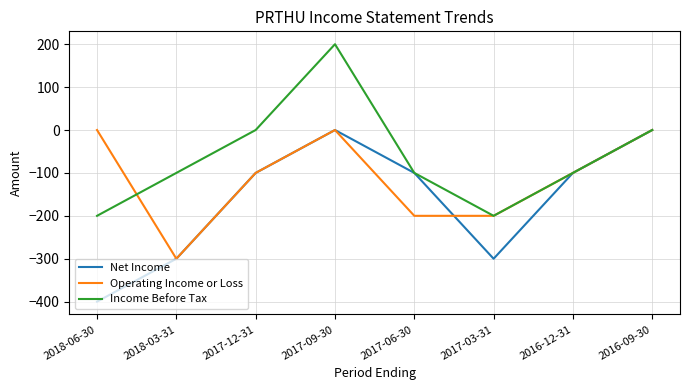

Reading left to right, extract all data points from this chart.

Net Income: 2018-06-30=-400	2018-03-31=-300	2017-12-31=-100	2017-09-30=0	2017-06-30=-100	2017-03-31=-300	2016-12-31=-100	2016-09-30=0
Operating Income or Loss: 2018-06-30=0	2018-03-31=-300	2017-12-31=-100	2017-09-30=0	2017-06-30=-200	2017-03-31=-200	2016-12-31=-100	2016-09-30=0
Income Before Tax: 2018-06-30=-200	2018-03-31=-100	2017-12-31=0	2017-09-30=200	2017-06-30=-100	2017-03-31=-200	2016-12-31=-100	2016-09-30=0